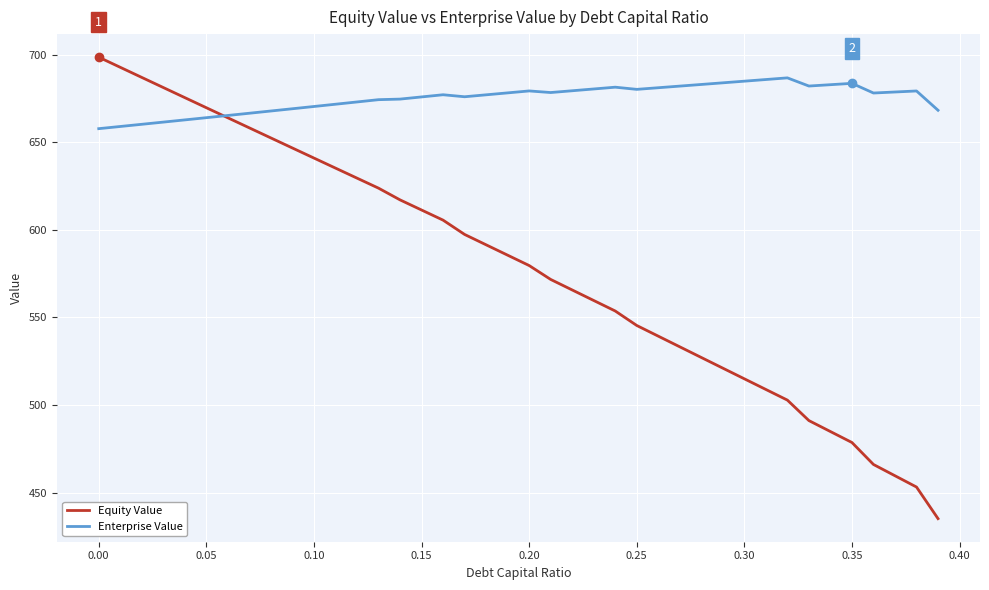

What are all the series names shown in the legend?

Equity Value, Enterprise Value